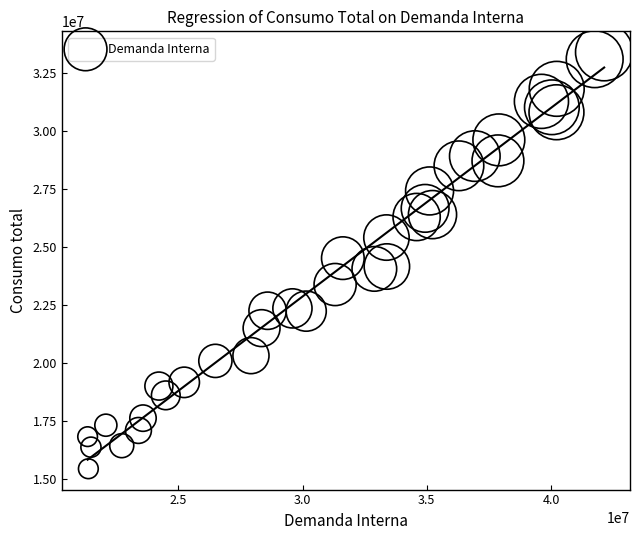

What is the range of X values (max minus min)?

20789379